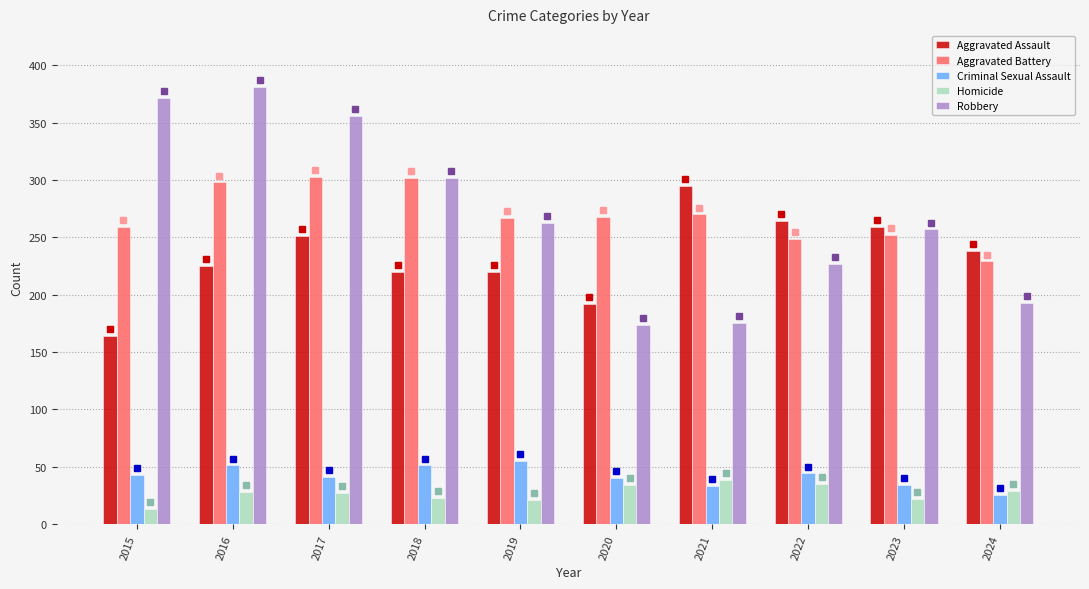

What is the spread (max minus min) of values at 2016?

353